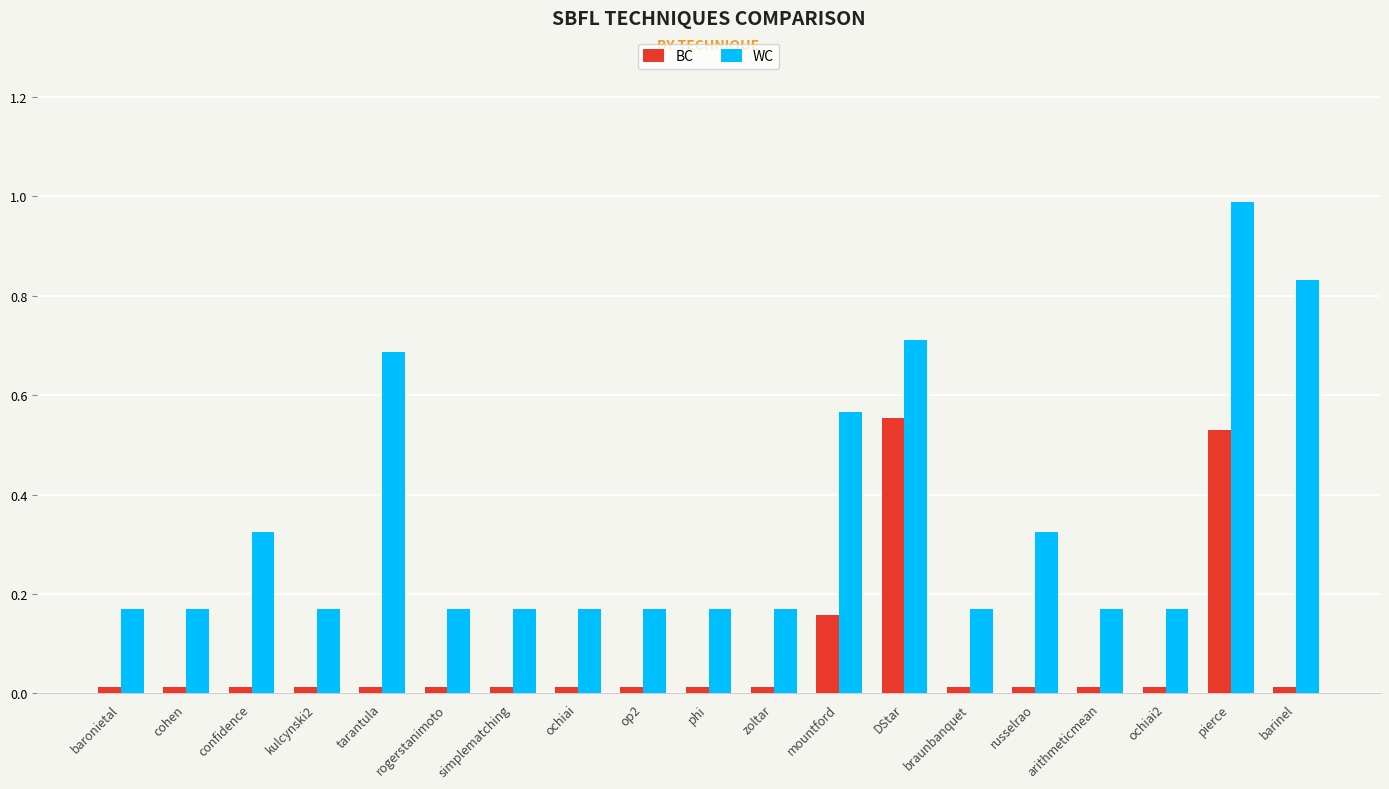

Does the chart contain any negative values?

No